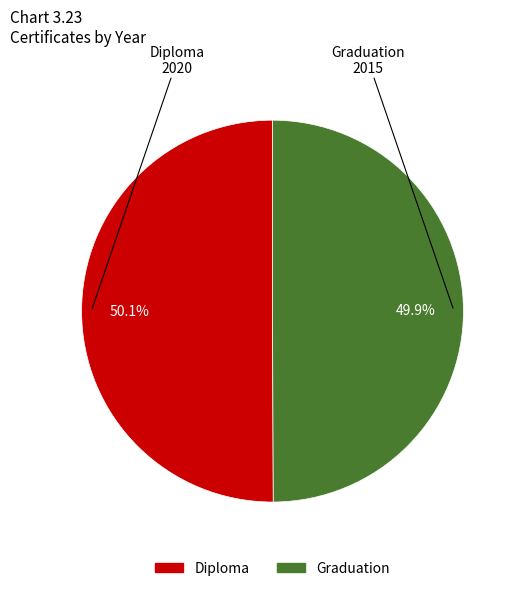

Is it true that Diploma is 42% of the pie?

False